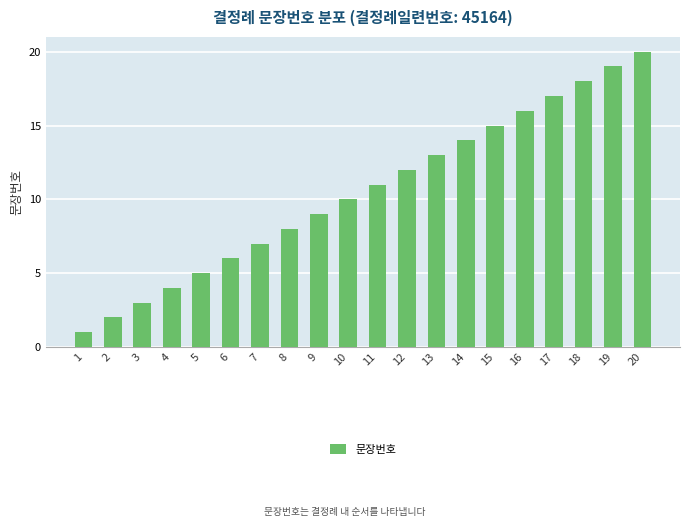

What is the difference between the maximum and minimum values?

19